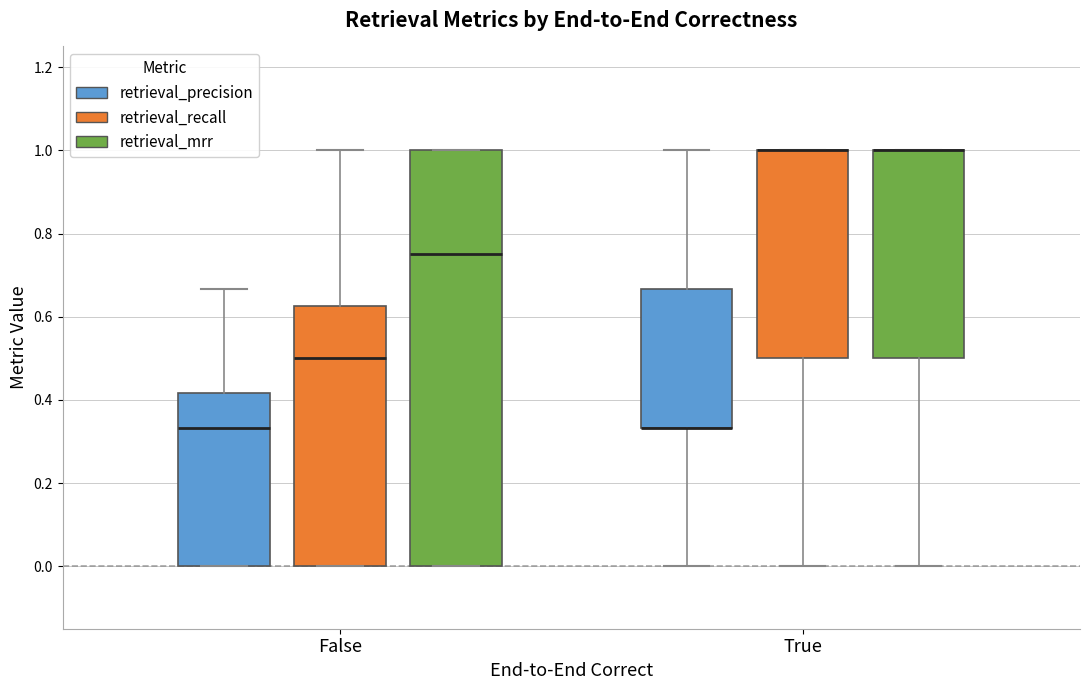

Reading left to right, read every box against the y-axis: the position of its median line, the range the box covers, and the ends of its whiskers. The values are not printed on the chart, so give them approximately, as read against the axis.

False (retrieval_precision): median 0.34, box 0.00 to 0.42, whiskers 0.00 to 0.66
False (retrieval_recall): median 0.50, box 0.00 to 0.62, whiskers 0.00 to 1.00
False (retrieval_mrr): median 0.76, box 0.00 to 1.00, whiskers 0.00 to 1.00
True (retrieval_precision): median 0.34 (drawn on the box's lower edge), box 0.34 to 0.66, whiskers 0.00 to 1.00
True (retrieval_recall): median 1.00 (drawn on the box's upper edge), box 0.50 to 1.00, whiskers 0.00 to 1.00
True (retrieval_mrr): median 1.00 (drawn on the box's upper edge), box 0.50 to 1.00, whiskers 0.00 to 1.00